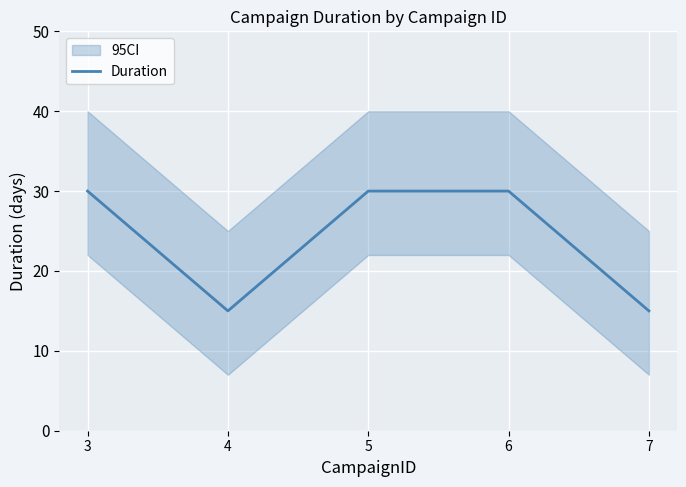

Does the chart display data point markers on the line(s)?

No